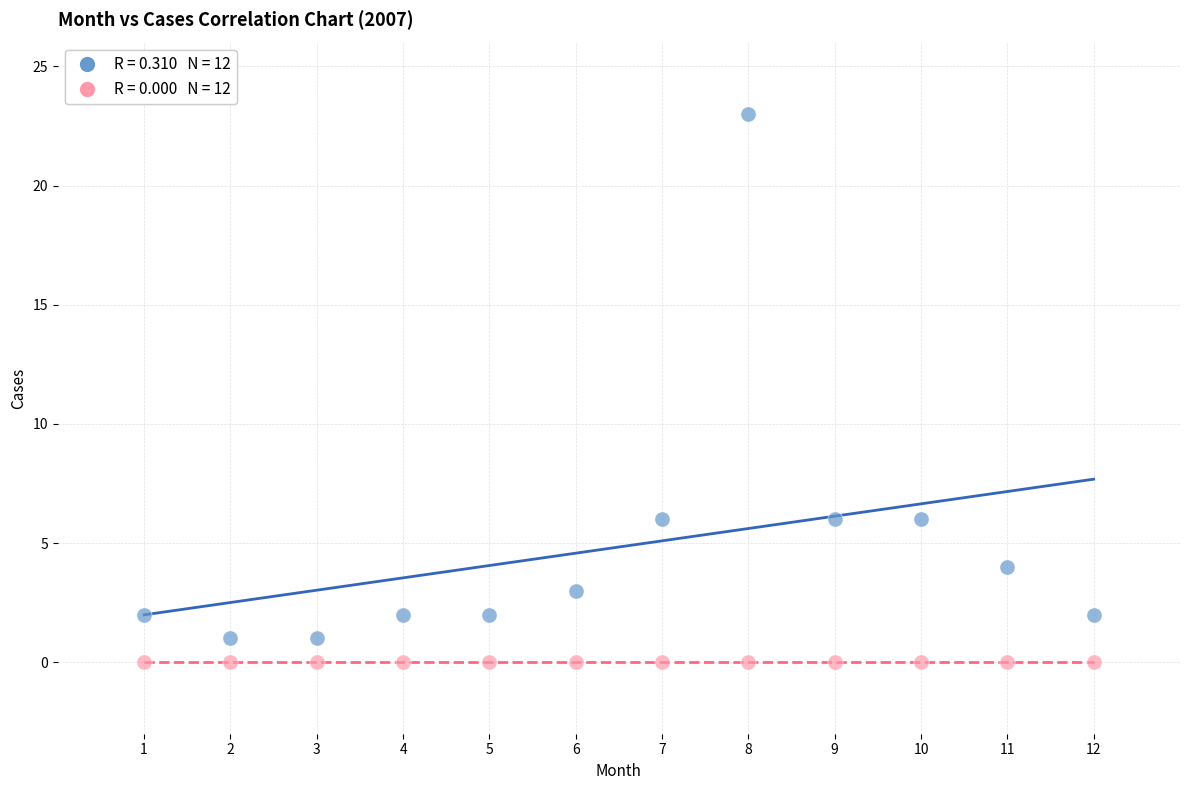

How many data points are displayed?

24